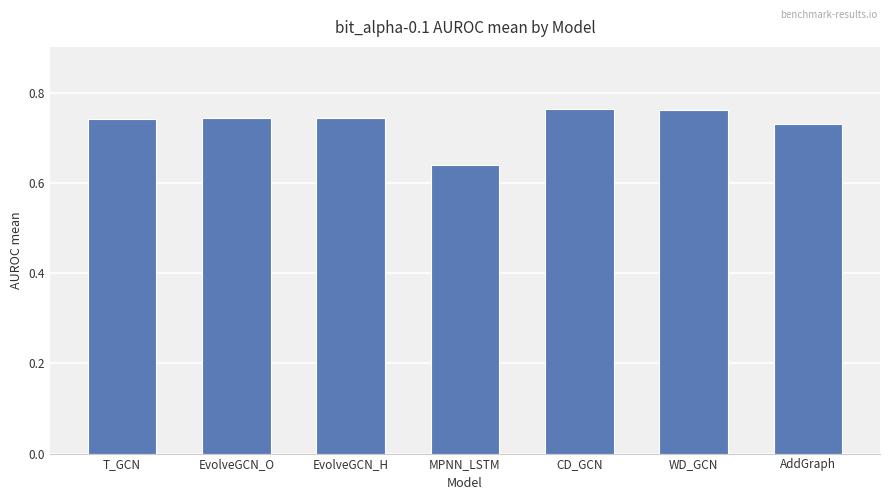

Count the values in the range 0 to 1.

7